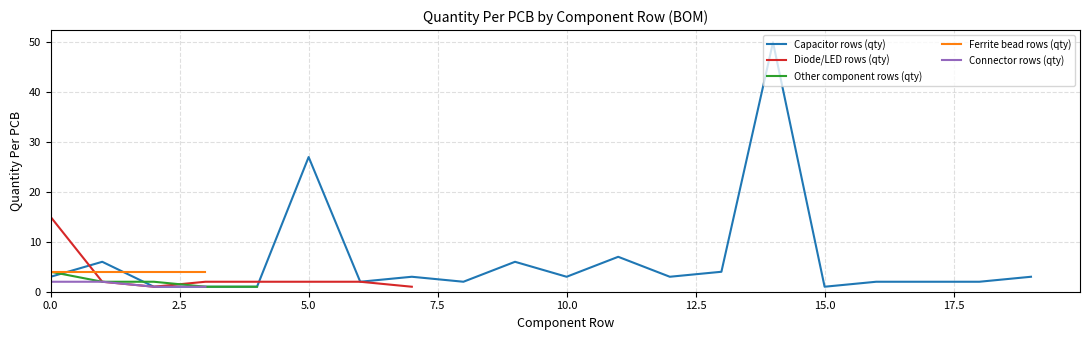

True or false: Ferrite bead rows (qty) and Connector rows (qty) cross at least once.

False